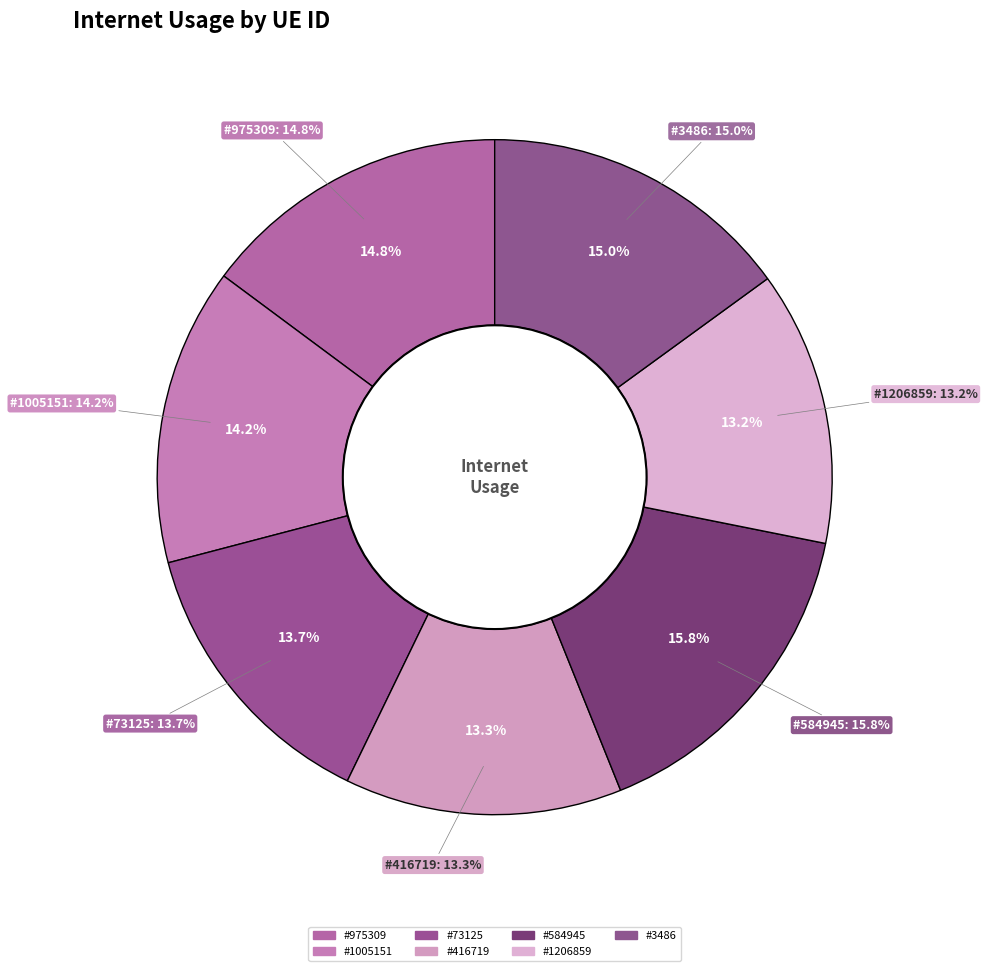

The 584945 slice represents 16% of the pie. True or false?

True